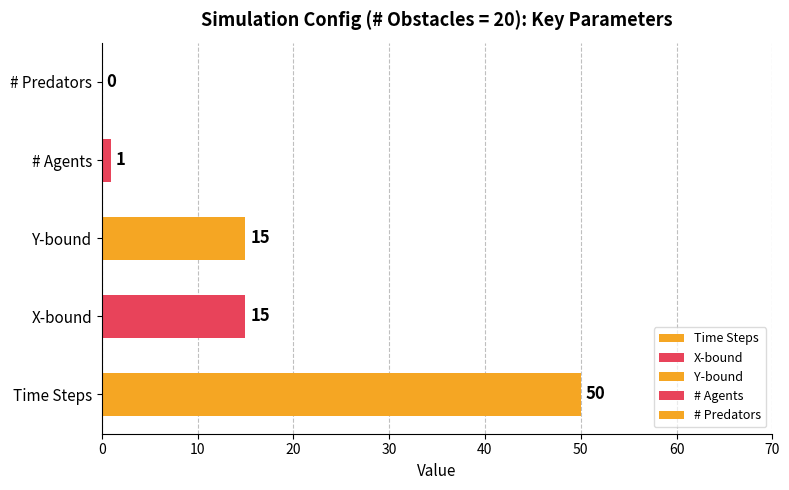

What is the sum of all values?

81